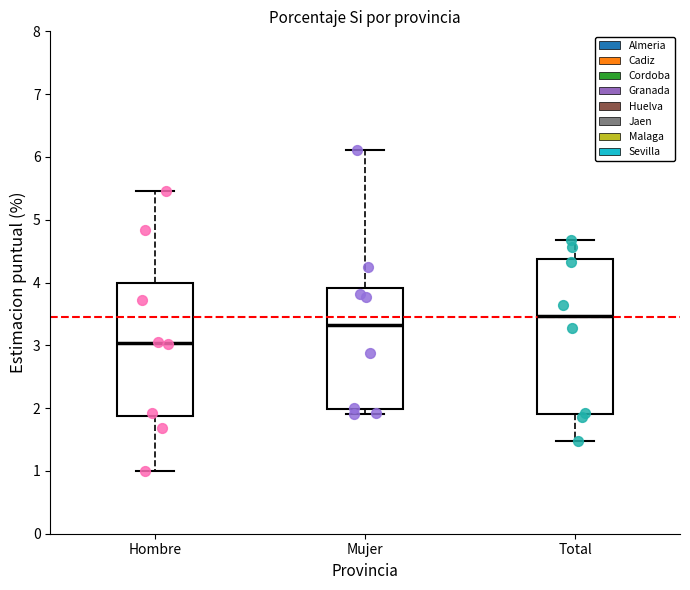

Reading left to right, transcribe this box plot: for each box, give where its median line is, the range the box spans, and where its two whiskers end, as read against the y-axis. The values are not printed on the chart, so give them approximately, as read against the axis.

Hombre: median 3.0, box 1.9 to 4.0, whiskers 1.0 to 5.5
Mujer: median 3.3, box 2.0 to 3.9, whiskers 1.9 to 6.1
Total: median 3.5, box 1.9 to 4.4, whiskers 1.5 to 4.7